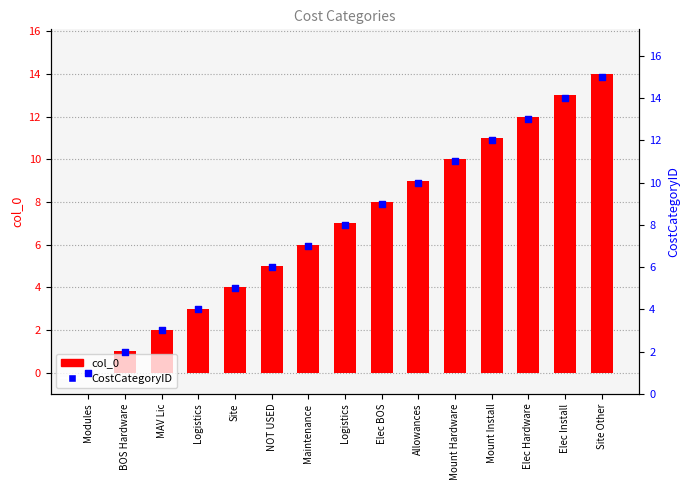

What are all the series names shown in the legend?

col_0, CostCategoryID